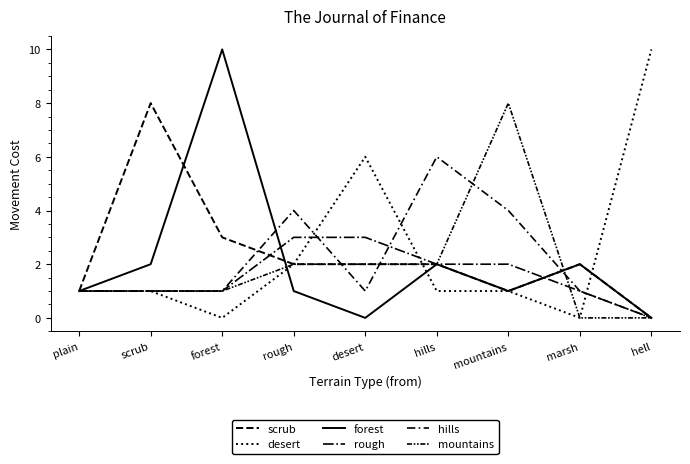

Does the chart display data point markers on the line(s)?

No